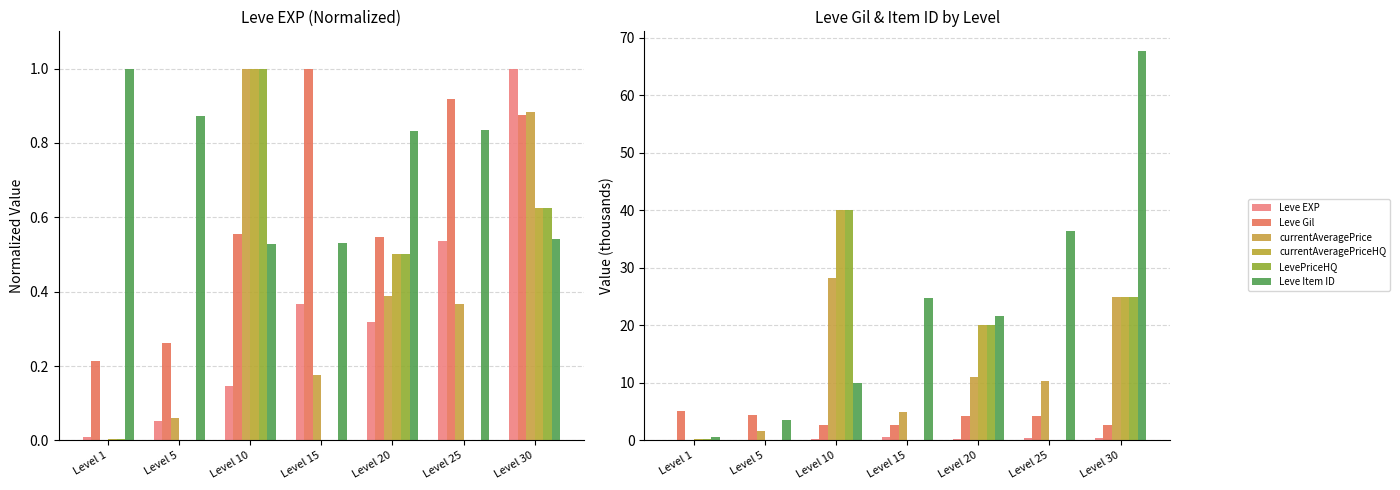

At which category is the sum across all series the highest?

Level 30